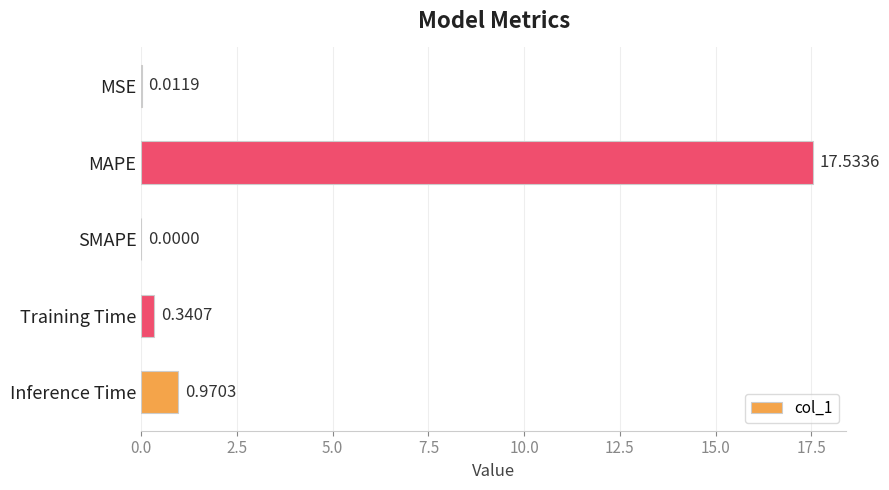

What is the sum of the values at MAPE and MSE?

17.5